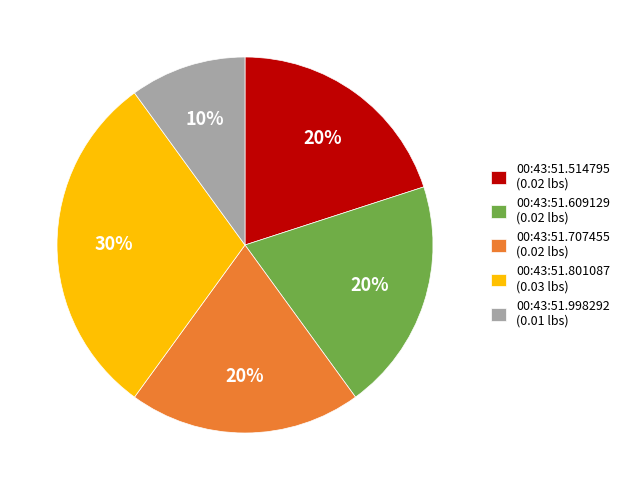

What is the smallest slice in the pie chart?

00:43:51.998292 (0.01 lbs)